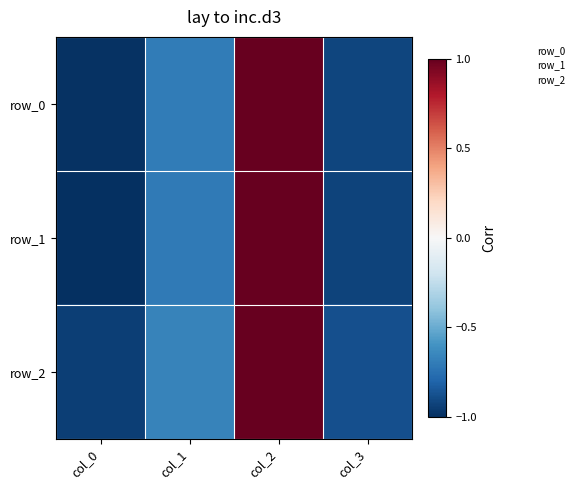

What is the sum of the row_2 values at col_1 and col_3?

-1.6